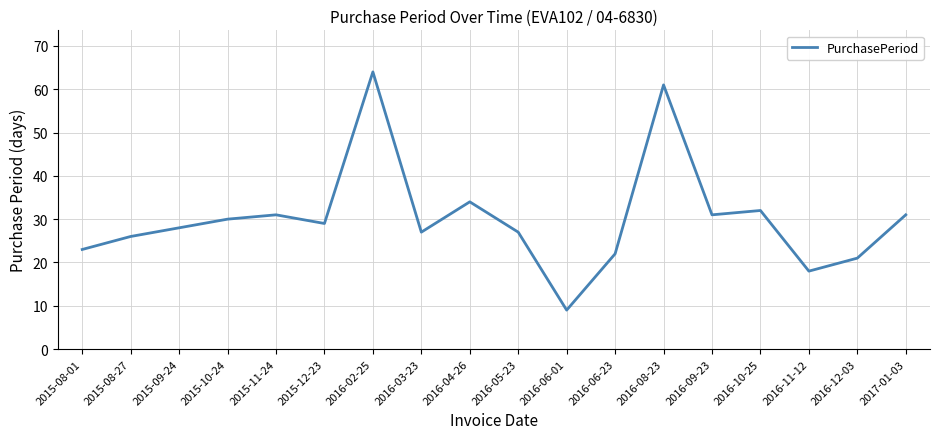

What is the change in value from 2015-08-01 to 2016-06-01?

-14